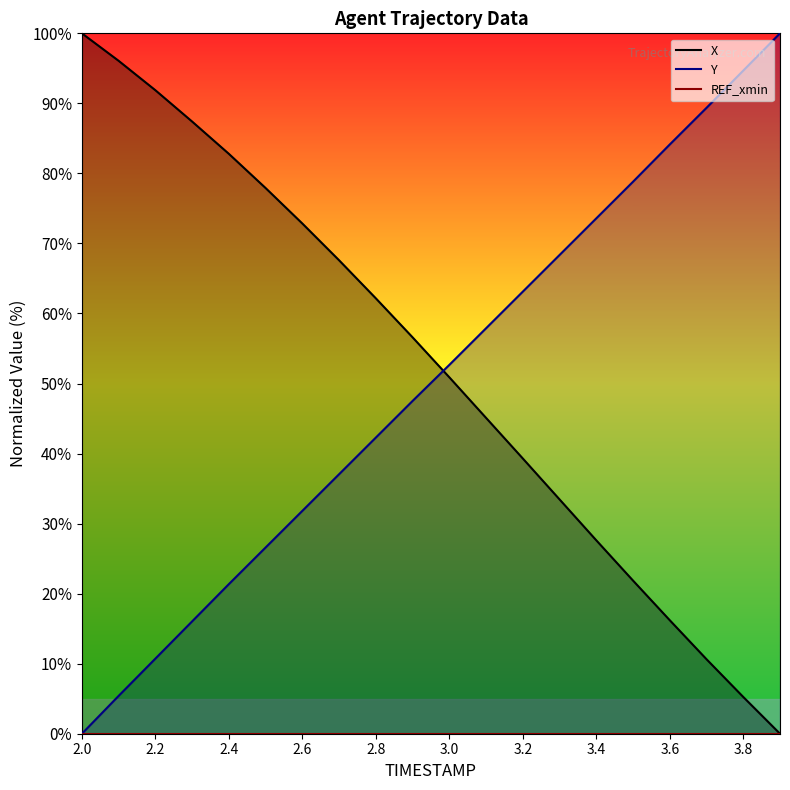

What position from the left is 3.2?

13